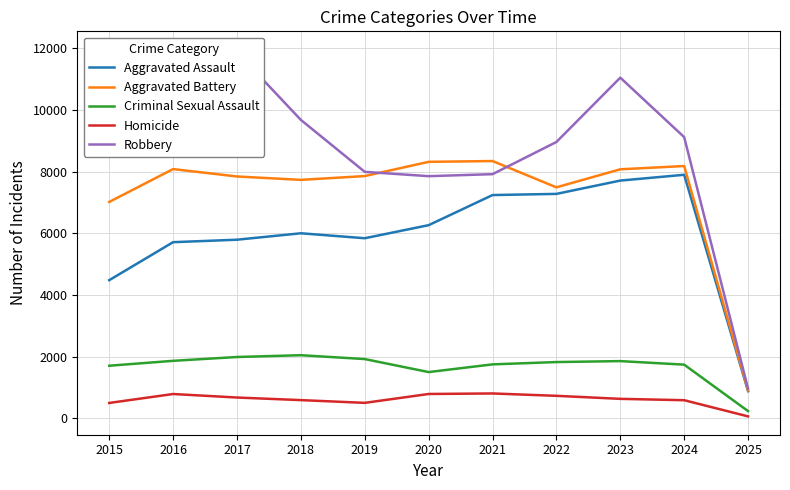

How many interior local valleys does the Aggravated Battery series have?

2